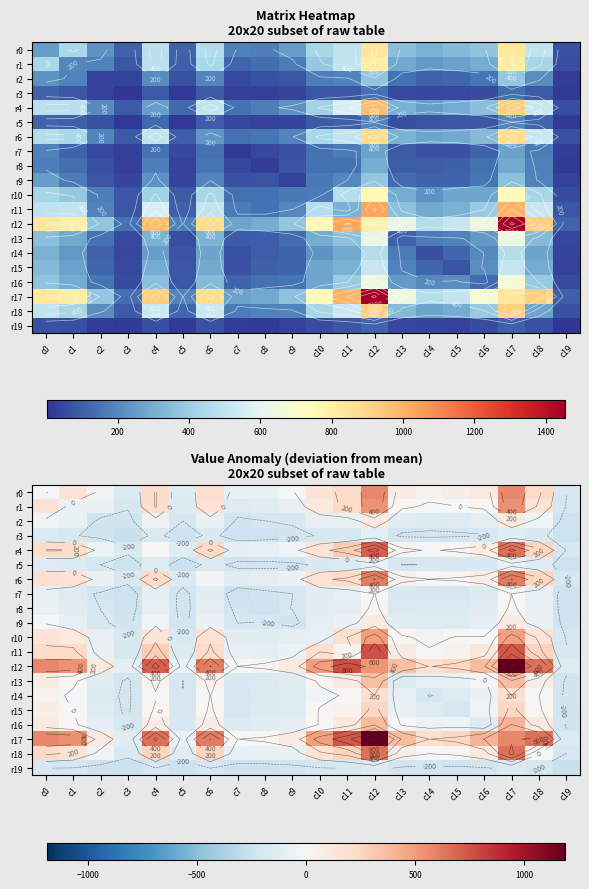

The r8 series shows -210.5 at c10. True or false?

False